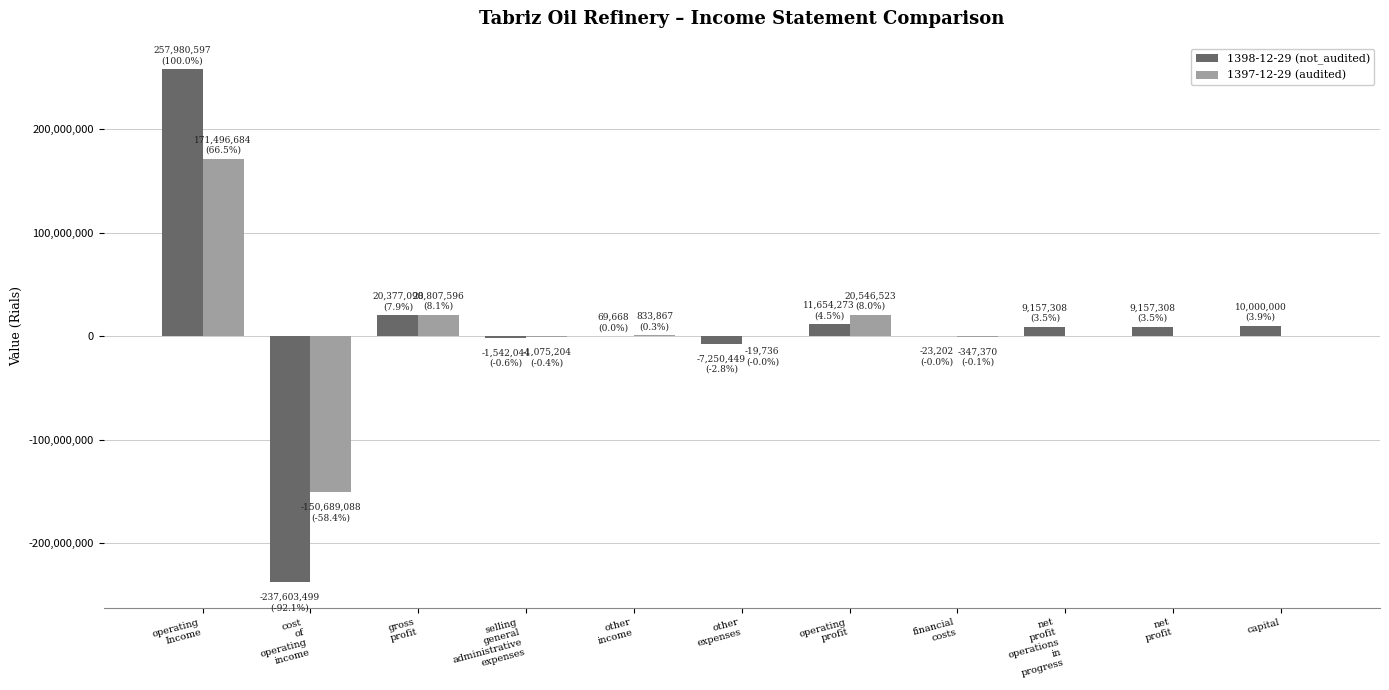

Count the number of data series in this chart.

2